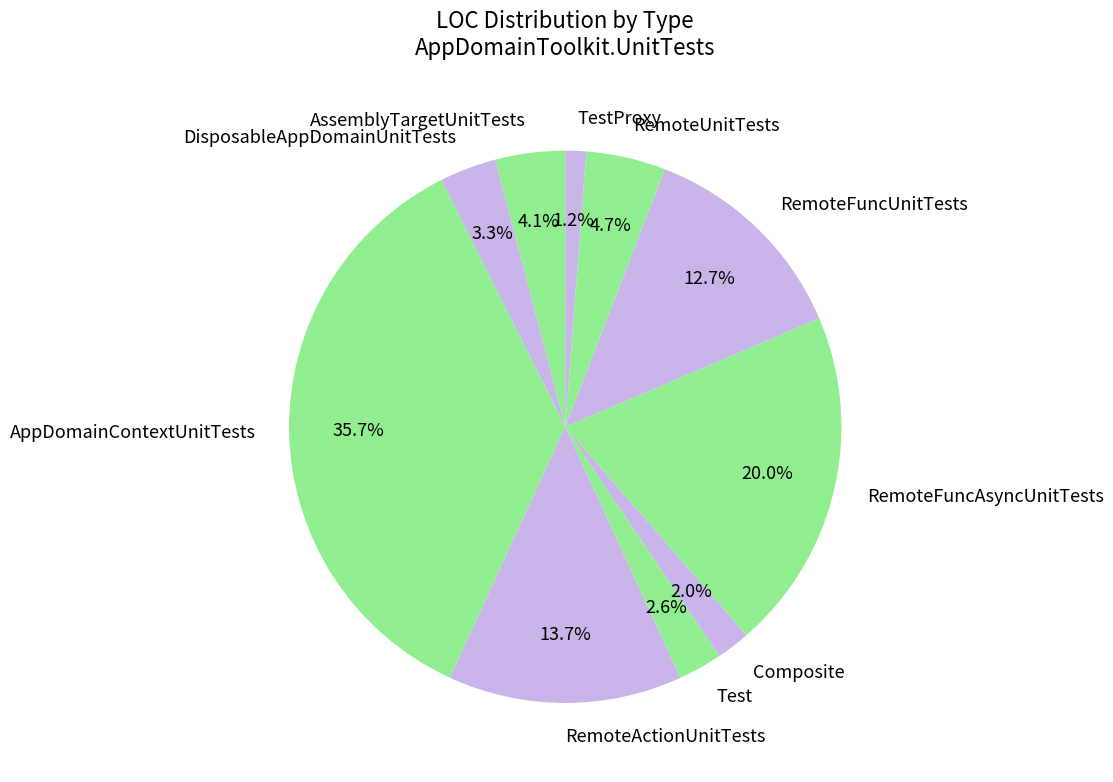

Which category has the smallest portion of the pie?

TestProxy